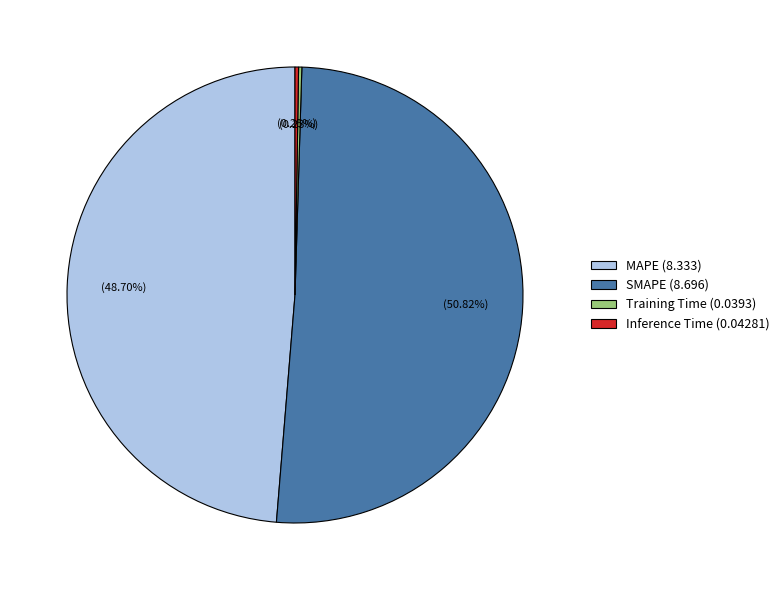

Which slice is the largest?

SMAPE